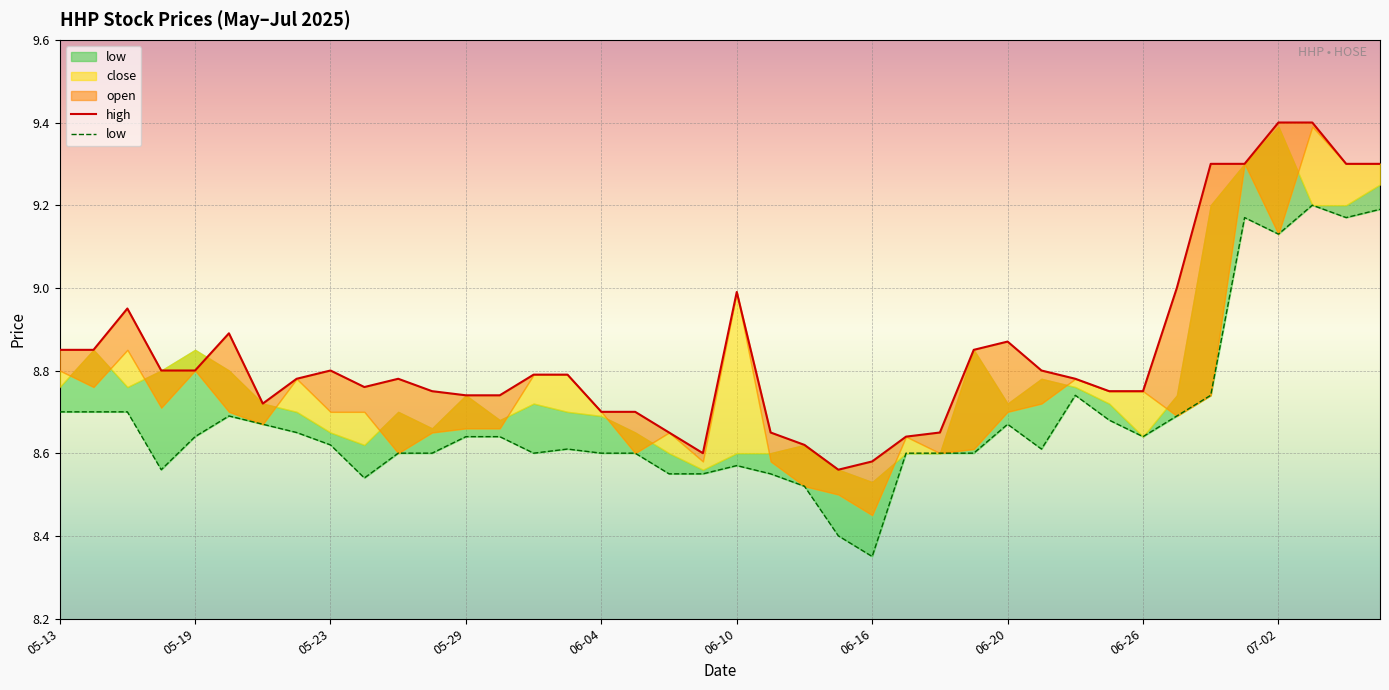

How many categories are shown in the chart?

40